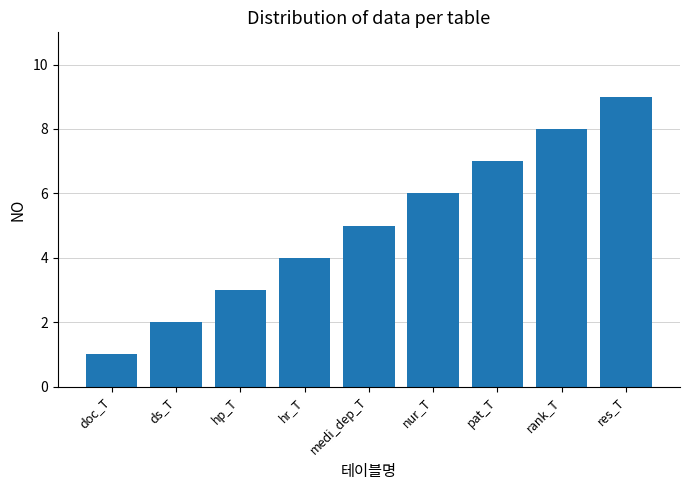

Rank the categories by value from lowest to highest.

doc_T, ds_T, hp_T, hr_T, medi_dep_T, nur_T, pat_T, rank_T, res_T